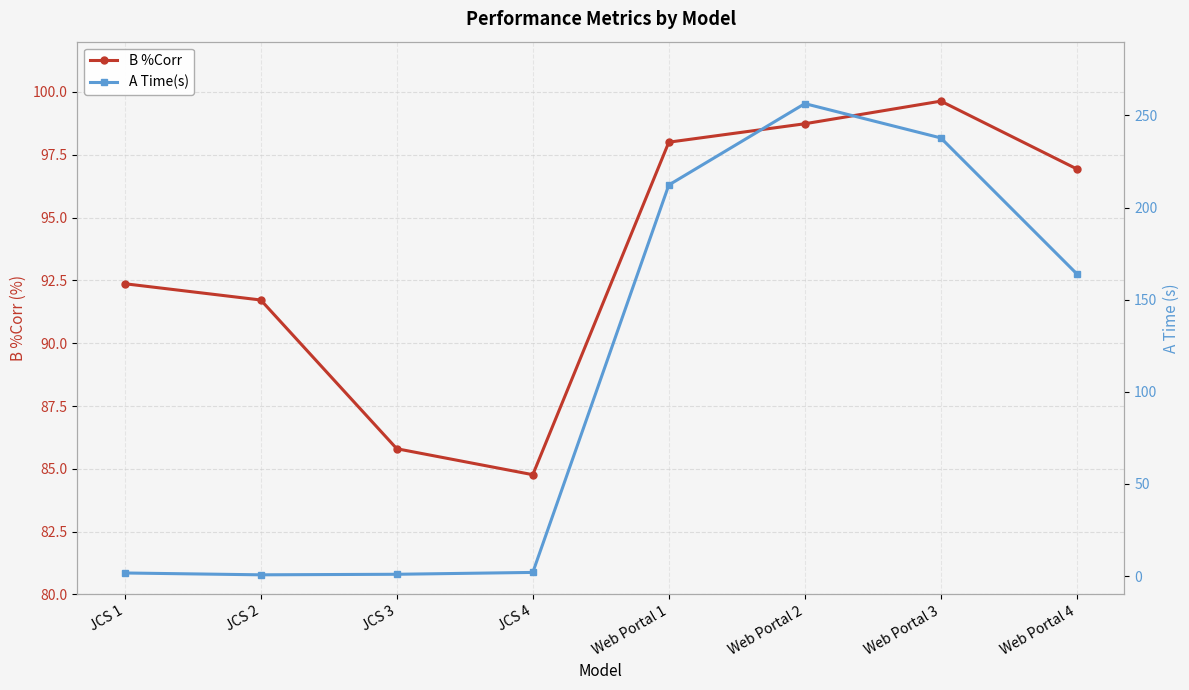

Does the chart have visible grid lines?

Yes